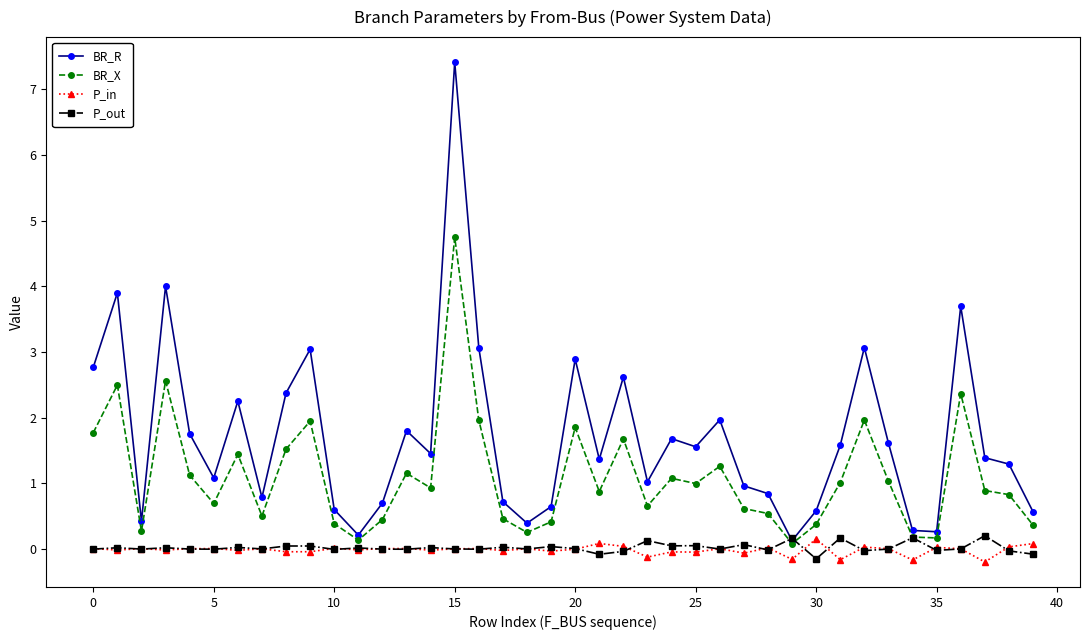

What are all the series names shown in the legend?

BR_R, BR_X, P_in, P_out